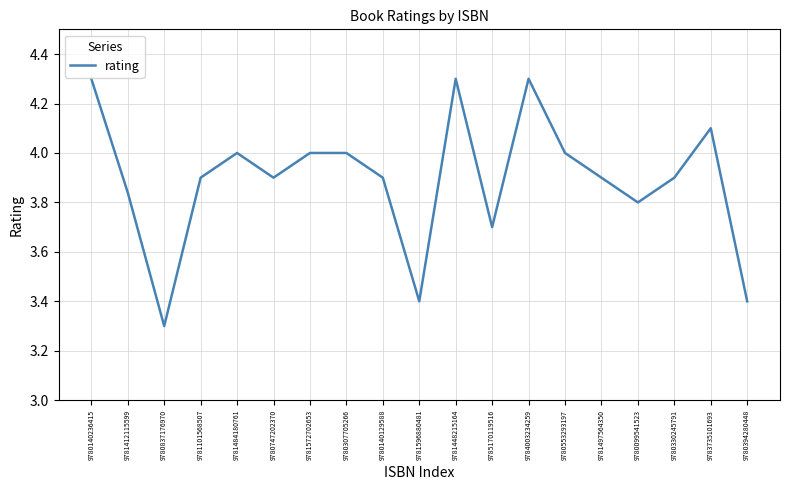

What is the difference between the maximum and minimum values?

1.0